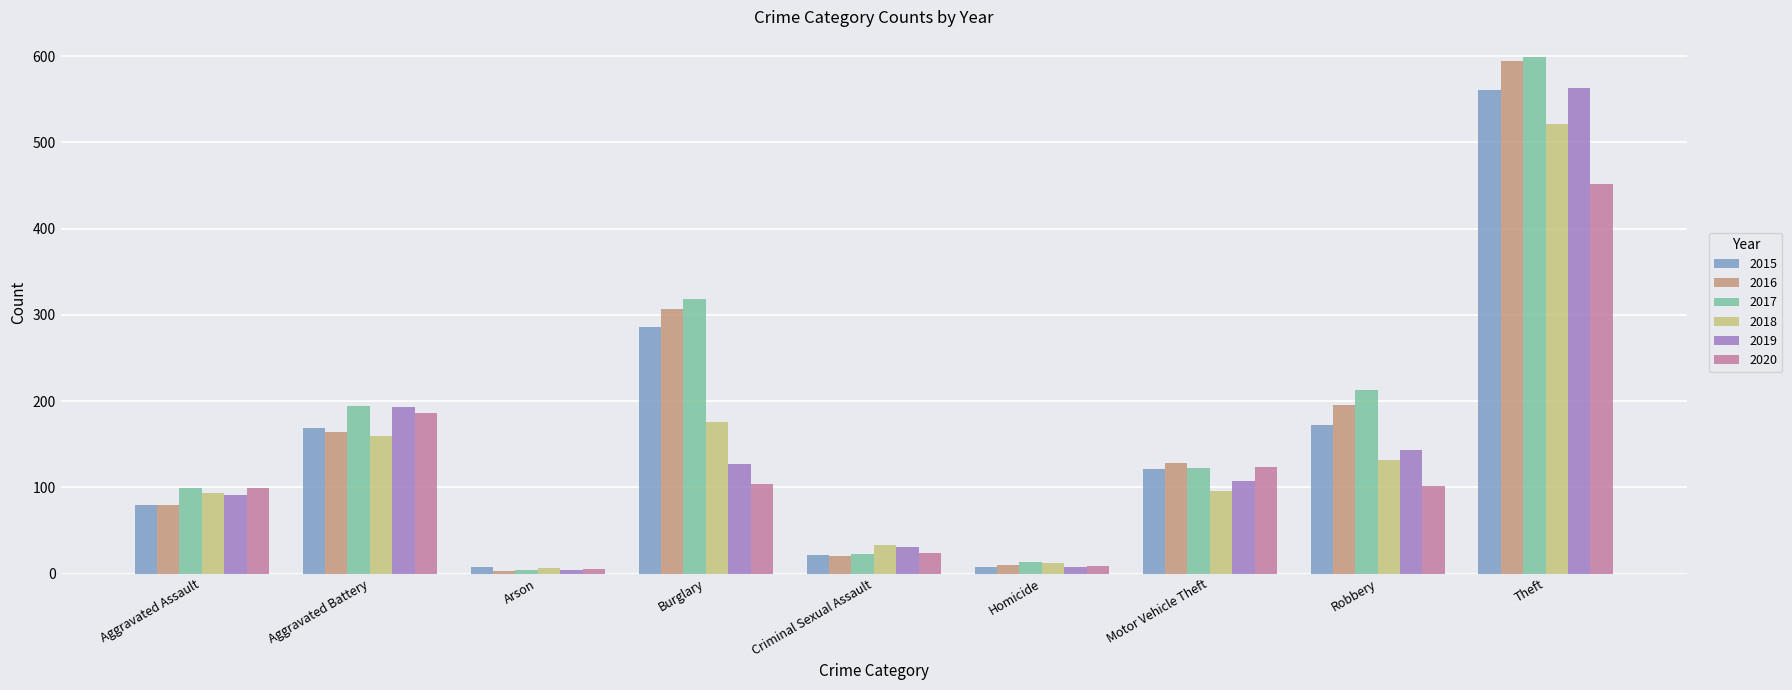

What is the minimum value for 2018?

6